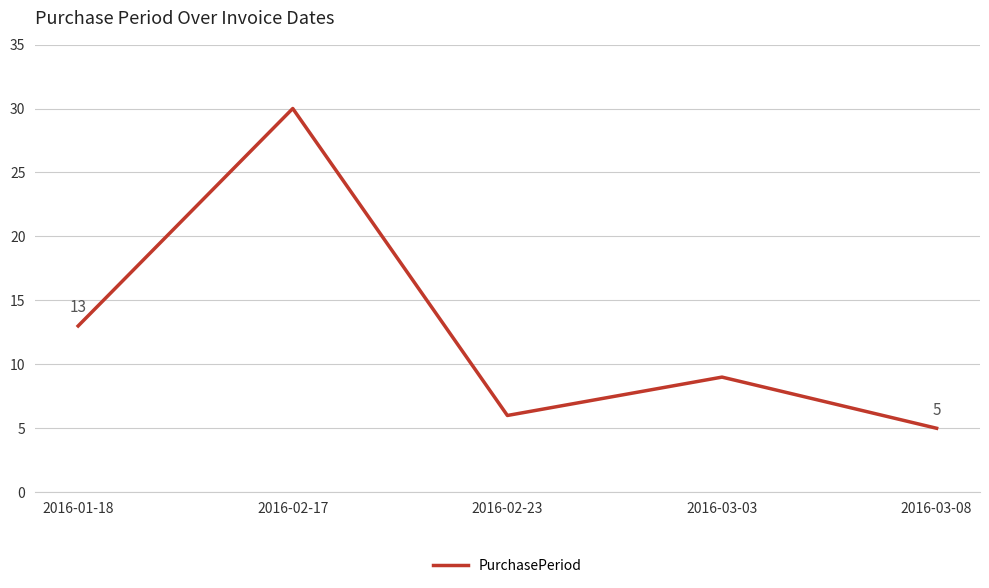

At which category does the data reach its first local valley?

2016-02-23